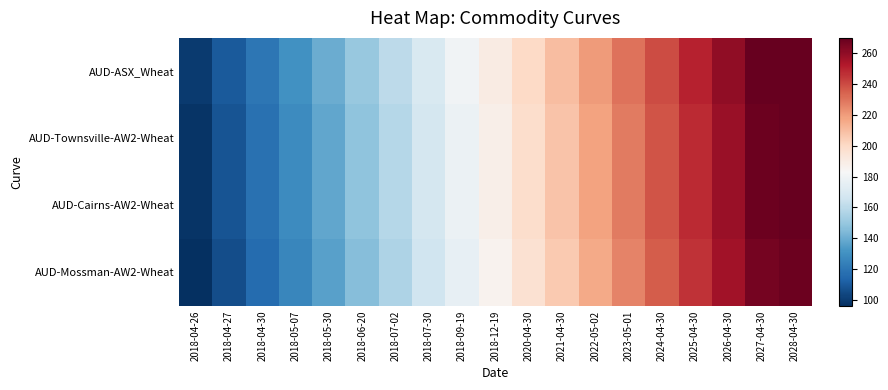

Reading left to right, transcribe all the data shown in this chart.

AUD-ASX_Wheat: 2018-04-26=100	2018-04-27=110	2018-04-30=120	2018-05-07=130	2018-05-30=140	2018-06-20=150	2018-07-02=160	2018-07-30=170	2018-09-19=180	2018-12-19=190	2020-04-30=200	2021-04-30=210	2022-05-02=220	2023-05-01=230	2024-04-30=240	2025-04-30=250	2026-04-30=260	2027-04-30=270	2028-04-30=270
AUD-Townsville-AW2-Wheat: 2018-04-26=98	2018-04-27=108	2018-04-30=118	2018-05-07=128	2018-05-30=138	2018-06-20=148	2018-07-02=158	2018-07-30=168	2018-09-19=178	2018-12-19=188	2020-04-30=198	2021-04-30=208	2022-05-02=218	2023-05-01=228	2024-04-30=238	2025-04-30=248	2026-04-30=258	2027-04-30=268	2028-04-30=270
AUD-Cairns-AW2-Wheat: 2018-04-26=98	2018-04-27=108	2018-04-30=118	2018-05-07=128	2018-05-30=138	2018-06-20=148	2018-07-02=158	2018-07-30=168	2018-09-19=178	2018-12-19=188	2020-04-30=198	2021-04-30=208	2022-05-02=218	2023-05-01=228	2024-04-30=238	2025-04-30=248	2026-04-30=258	2027-04-30=268	2028-04-30=270
AUD-Mossman-AW2-Wheat: 2018-04-26=96	2018-04-27=106	2018-04-30=116	2018-05-07=126	2018-05-30=136	2018-06-20=146	2018-07-02=156	2018-07-30=166	2018-09-19=176	2018-12-19=186	2020-04-30=196	2021-04-30=206	2022-05-02=216	2023-05-01=226	2024-04-30=236	2025-04-30=246	2026-04-30=256	2027-04-30=266	2028-04-30=268